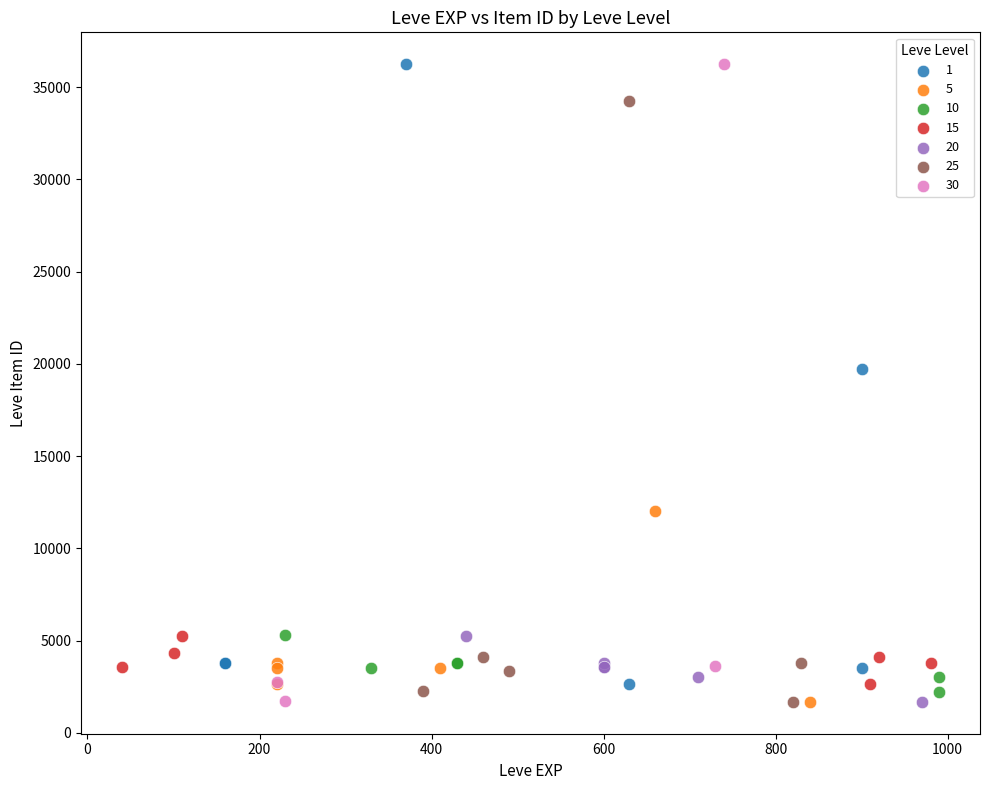

What are all the series names shown in the legend?

1, 5, 10, 15, 20, 25, 30